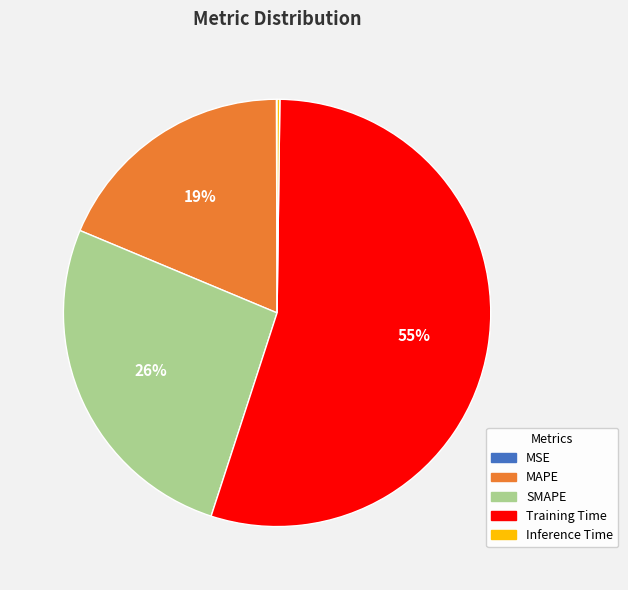

Is it true that SMAPE is 26% of the pie?

True